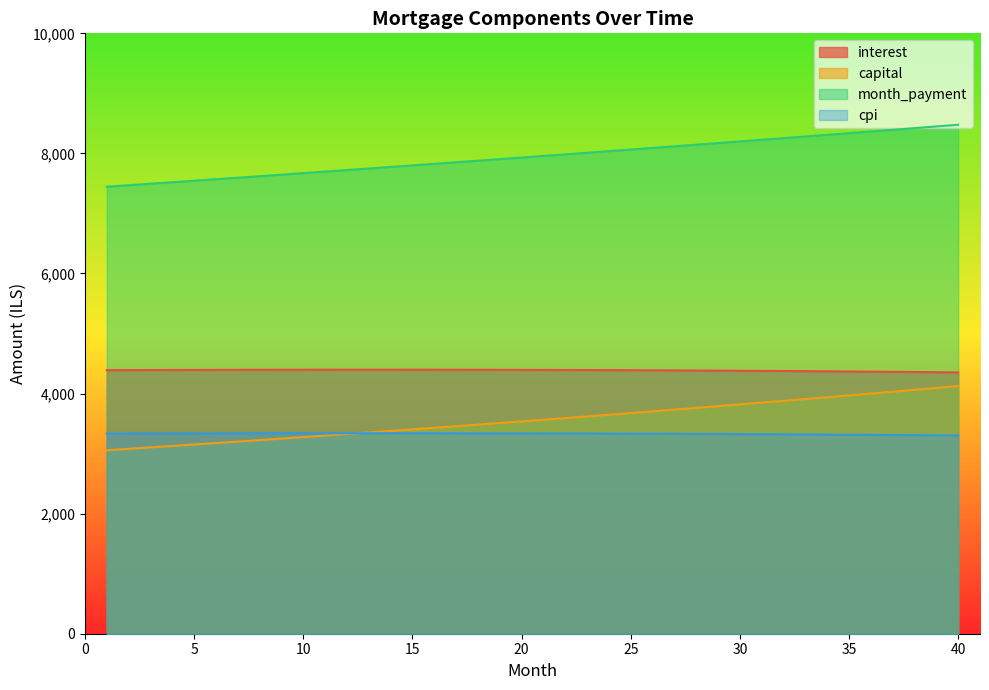

Which series changed the most between 5 and 19?

month_payment